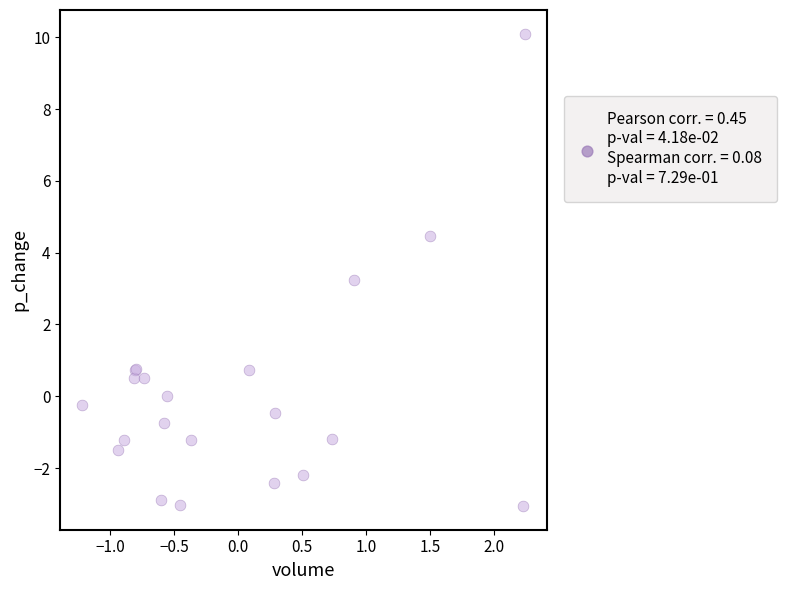

What Y value in the scatter plot is closest to 3?

3.2